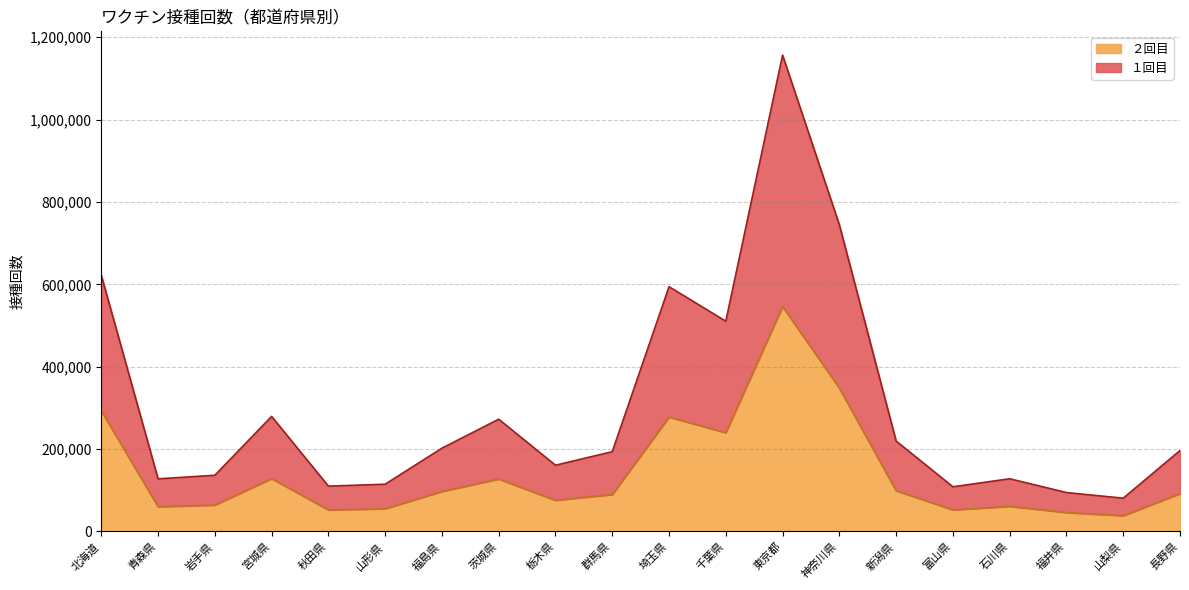

Is it true that １回目 equals 622010 at 北海道?

True